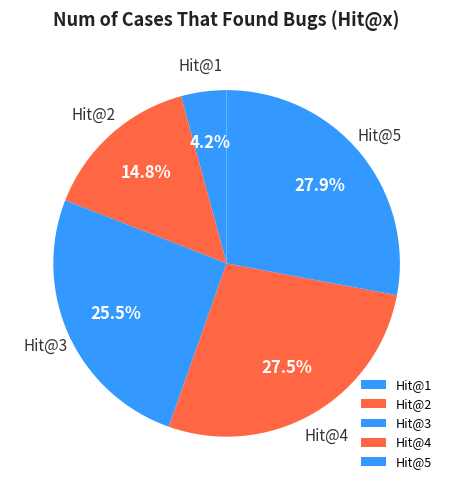

Is it true that Hit@5 is 37% of the pie?

False